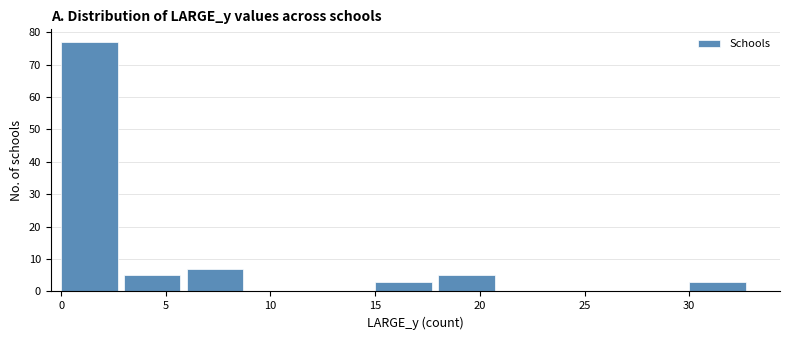

Reading left to right, list every bar in this chart as the range it spans on the x-axis followed by its height. The values are not printed on the chart, so give them approximately, as read against the axis.

0 to 3: 77
3 to 6: 5
6 to 9: 7
9 to 12: 0
12 to 15: 0
15 to 18: 3
18 to 21: 5
21 to 24: 0
24 to 27: 0
27 to 30: 0
30 to 33: 3